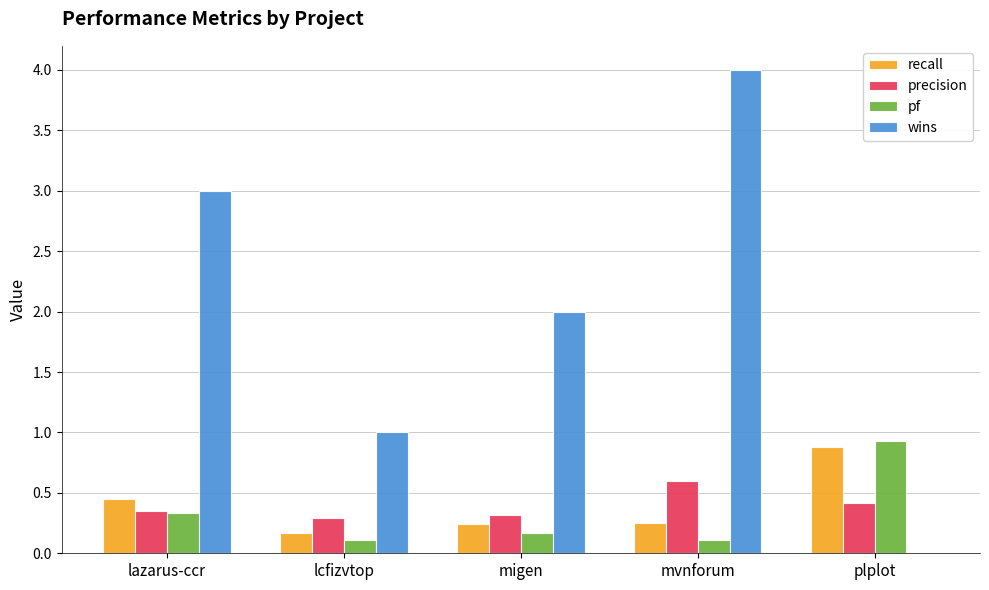

Which series has the largest range (max minus min)?

wins